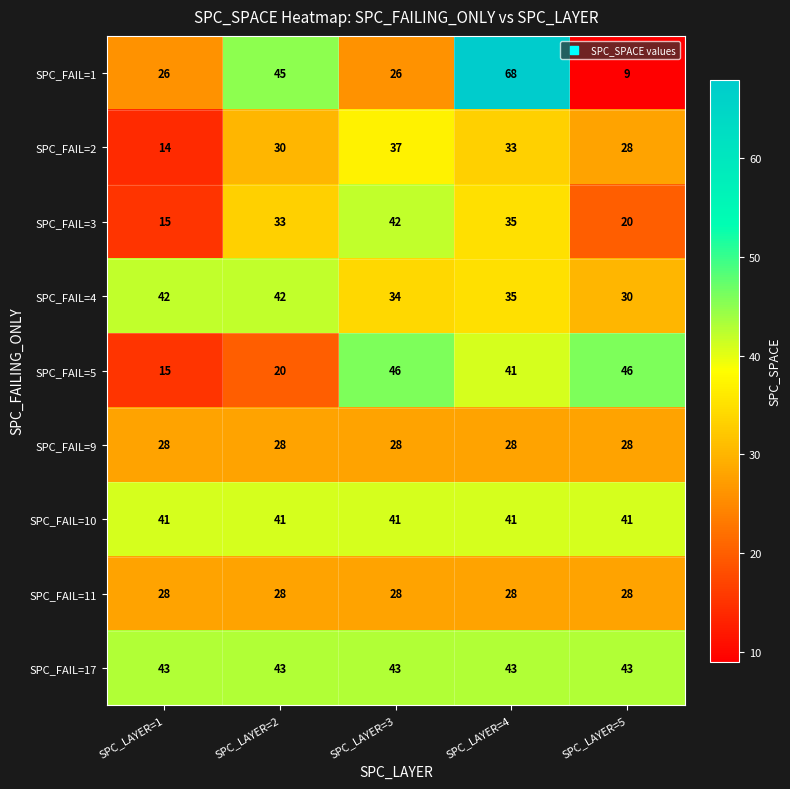

What is the sum of the SPC_FAIL=10 values at SPC_LAYER=2 and SPC_LAYER=1?

82